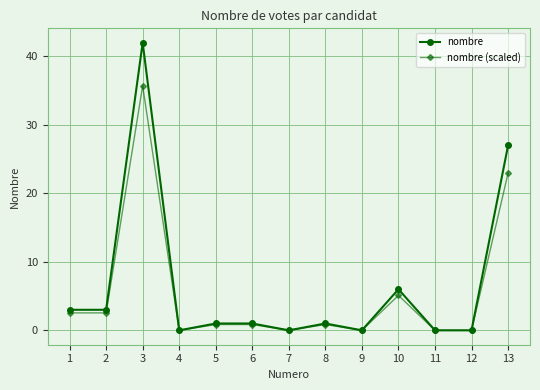

Is it true that nombre equals 27.0 at 13?

True